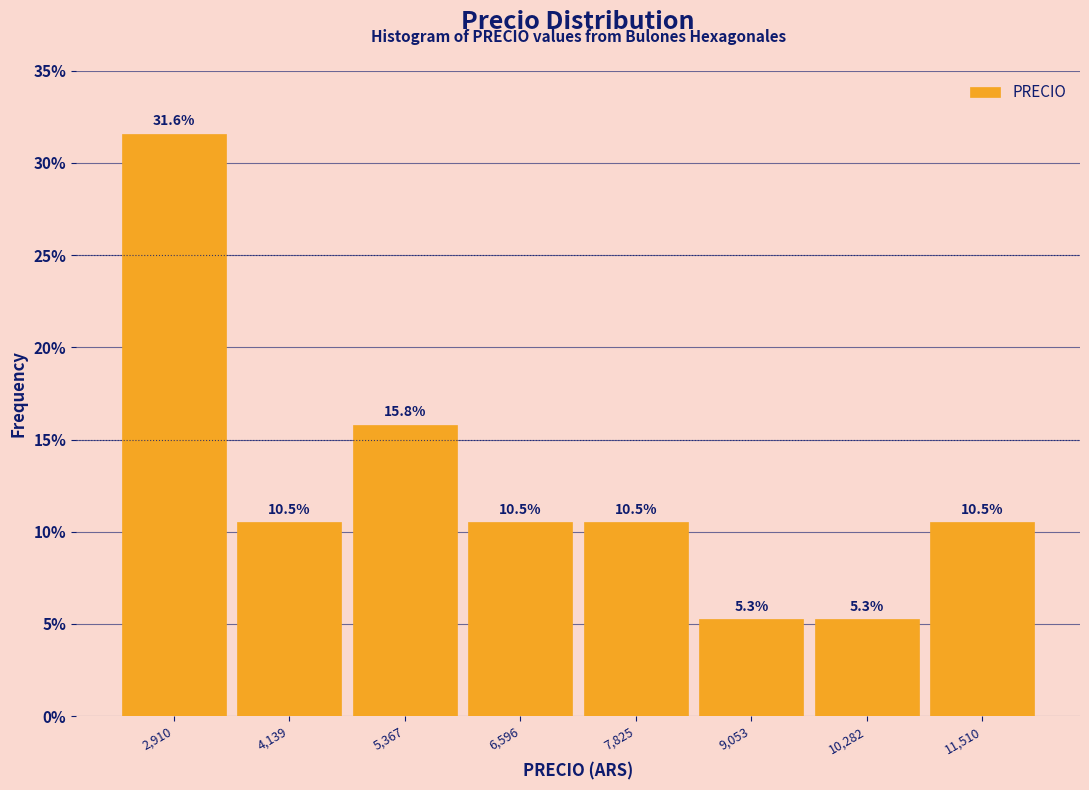

How tall is the bar that spans 6000 to 7200 on the x-axis? The bar edges are not printed on the chart, so give them approximately, as read against the axis.

10.5